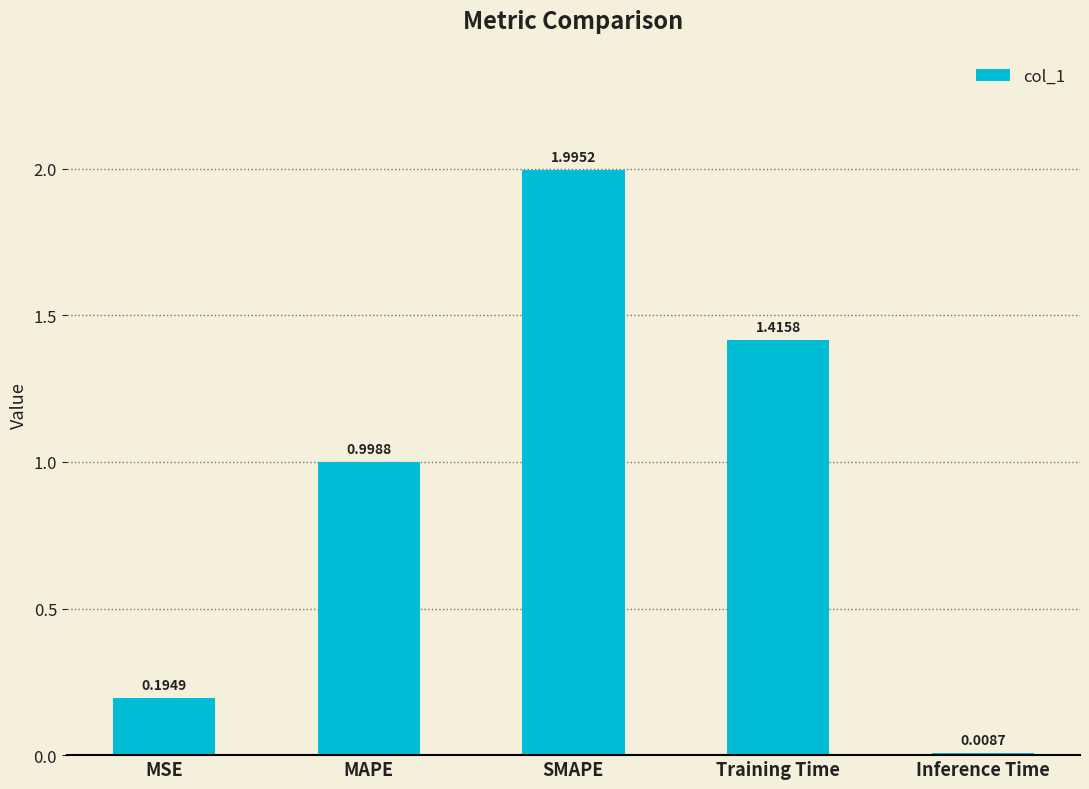

What is the label of the 3rd bar from the left?

SMAPE